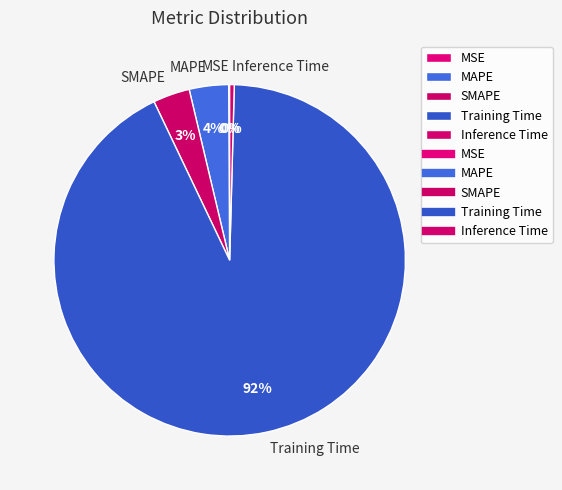

What percentage is the MAPE slice, to the nearest percent?

4%